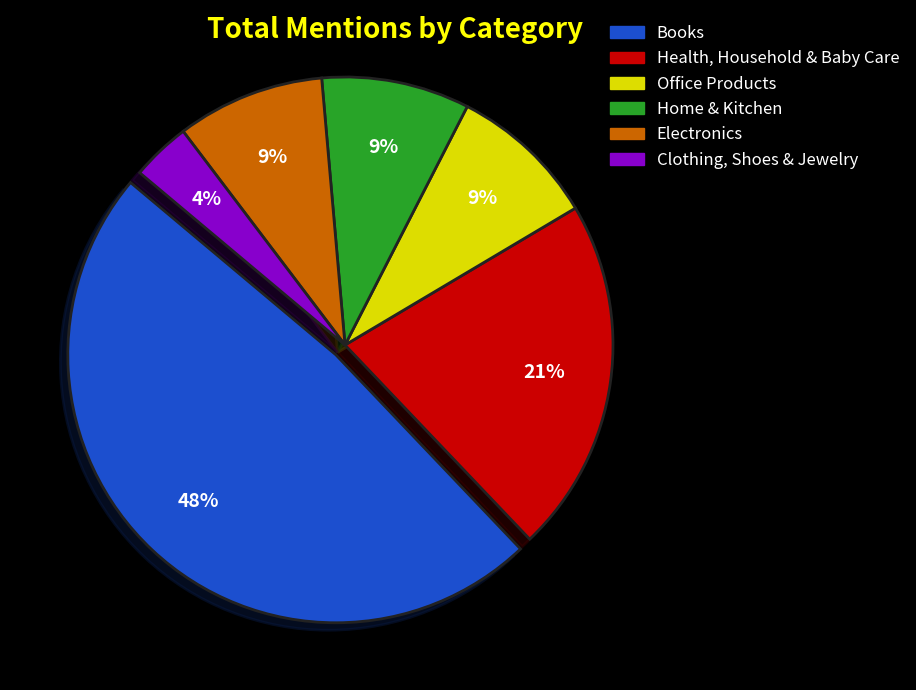

To the nearest percent, what is the average slice percentage?

17%